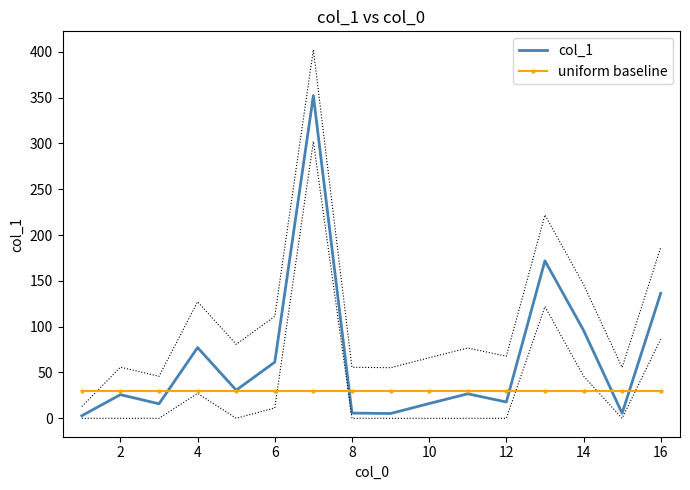

Which series has the largest total across all categories?

col_1